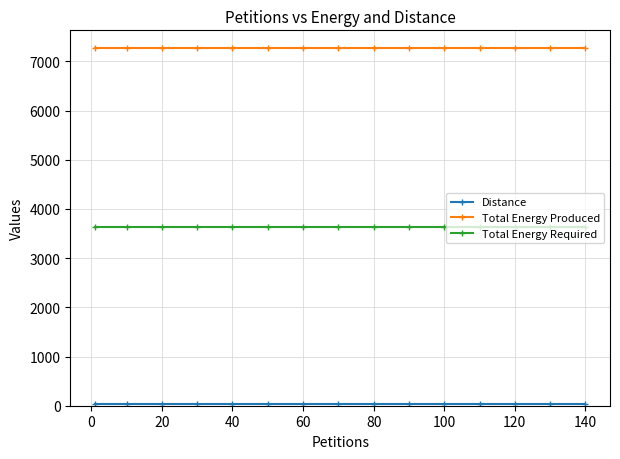

What is the maximum value shown in the chart?

7270